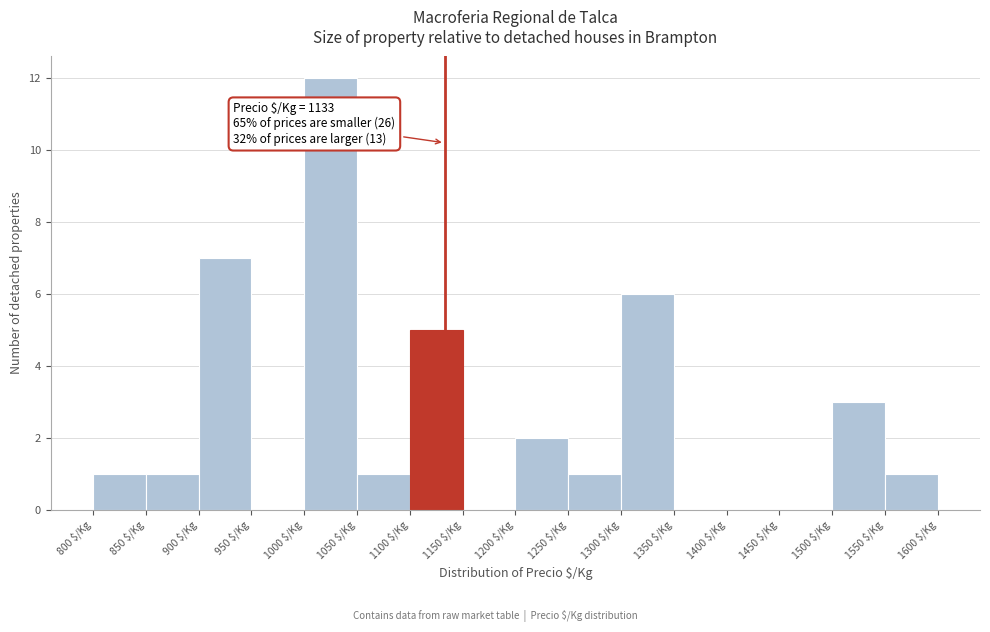

Over which range of the x-axis is the bar tallest?

1000 to 1050